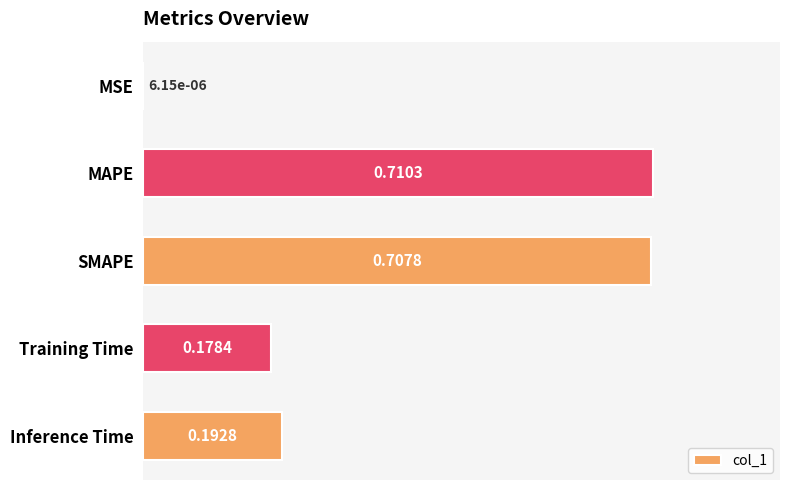

Which label corresponds to the largest value in the chart?

MAPE